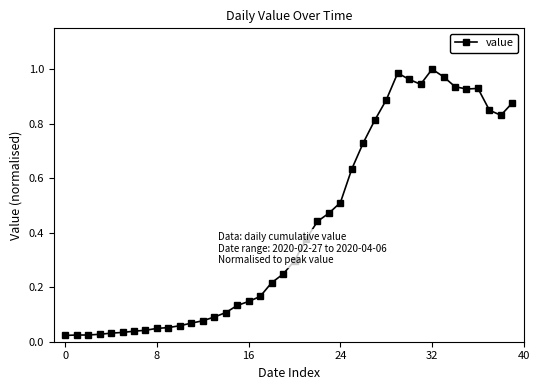

What is the sum of all values?

17.0